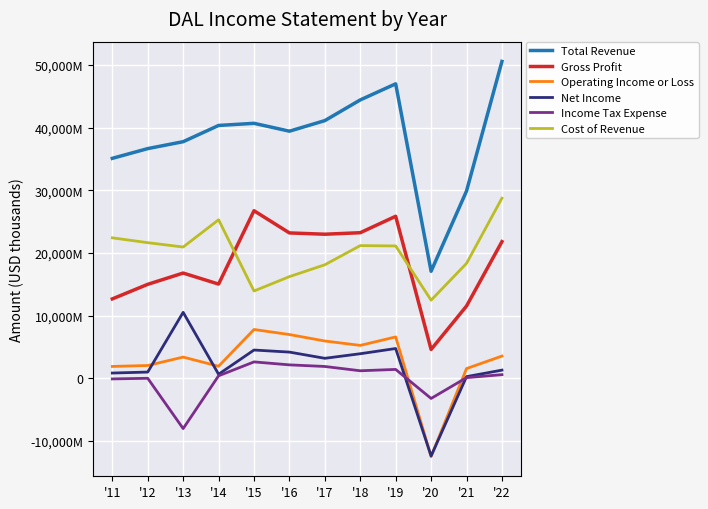

At which label does Total Revenue first exceed 40362000?

'15